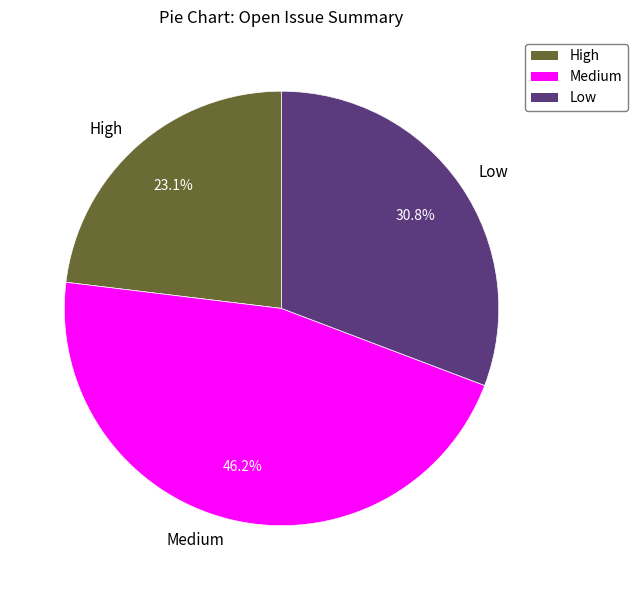

How many slices are in this pie chart?

3